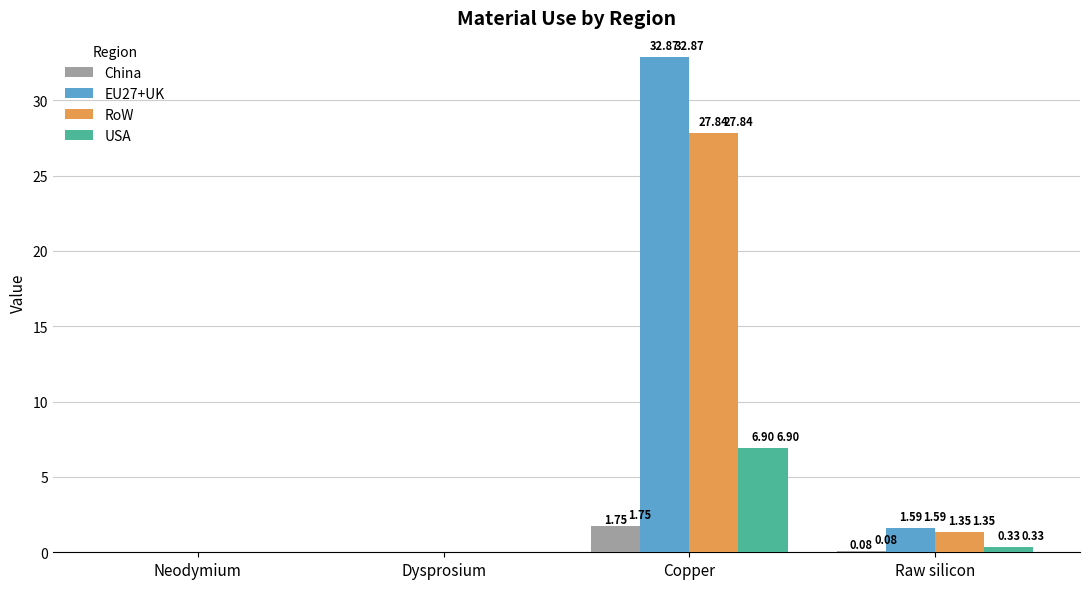

Where does the RoW series first go above 1?

Copper